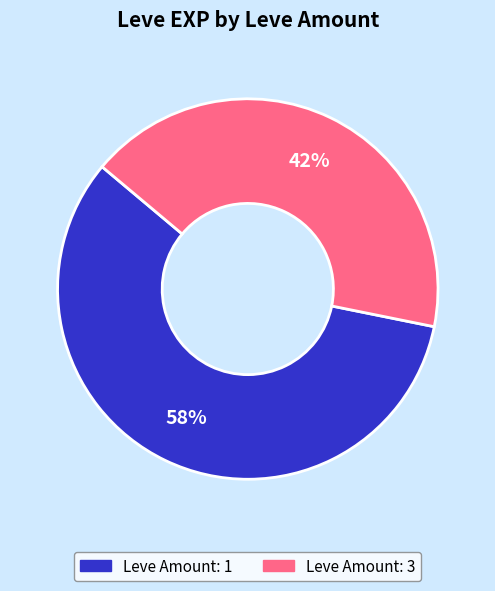

Is there any slice that represents more than half of the pie?

Yes